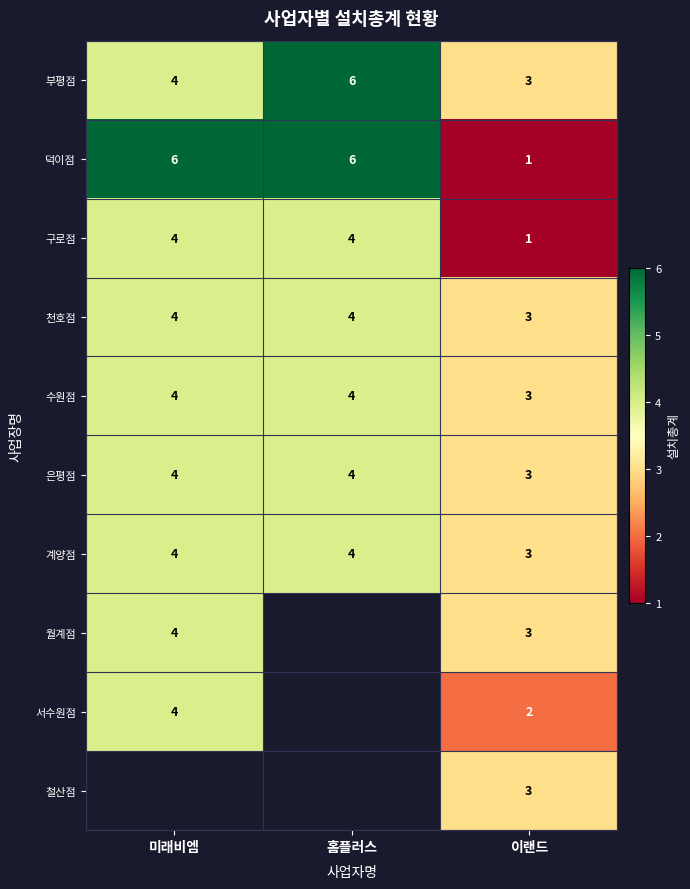

How many 수원점 values are between 3 and 4?

3